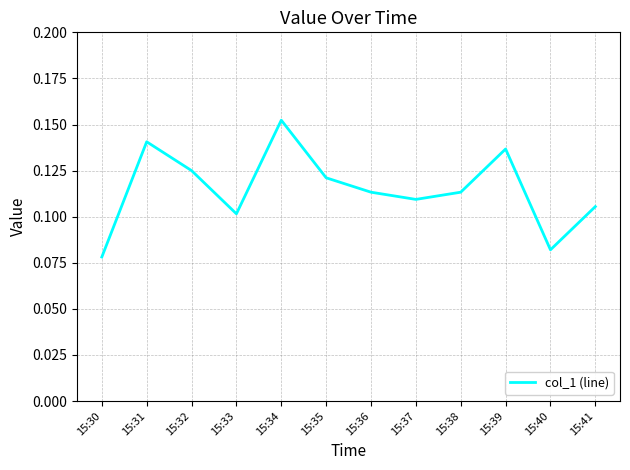

How many lines are shown in the chart?

1